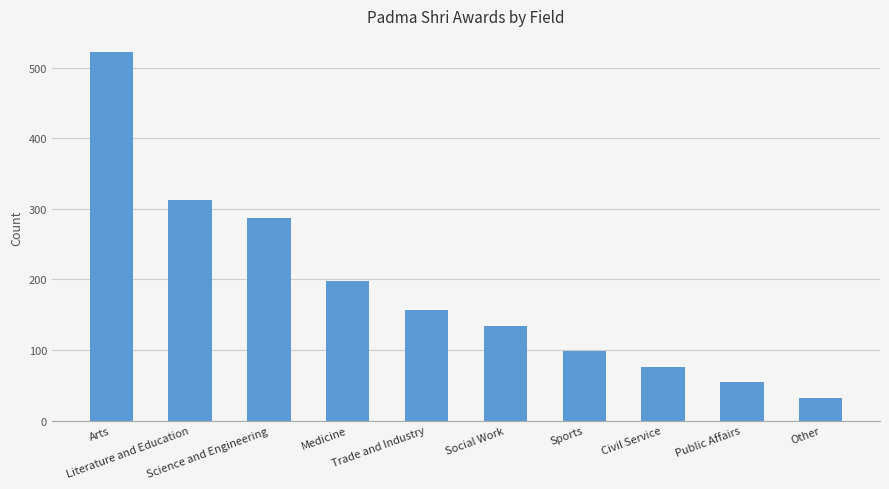

What is the label of the 5th bar from the right?

Social Work